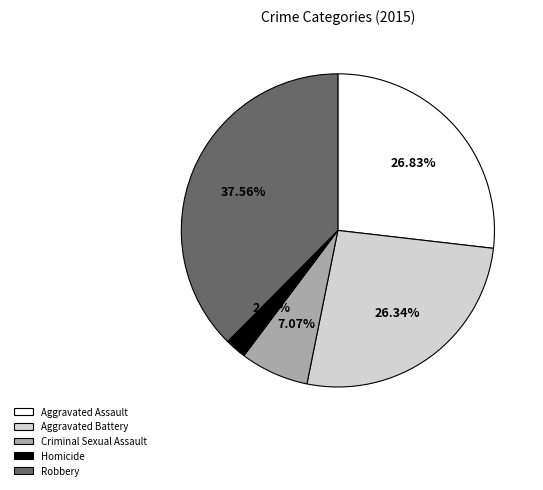

What is the total percentage of Robbery and Criminal Sexual Assault?

44.6%